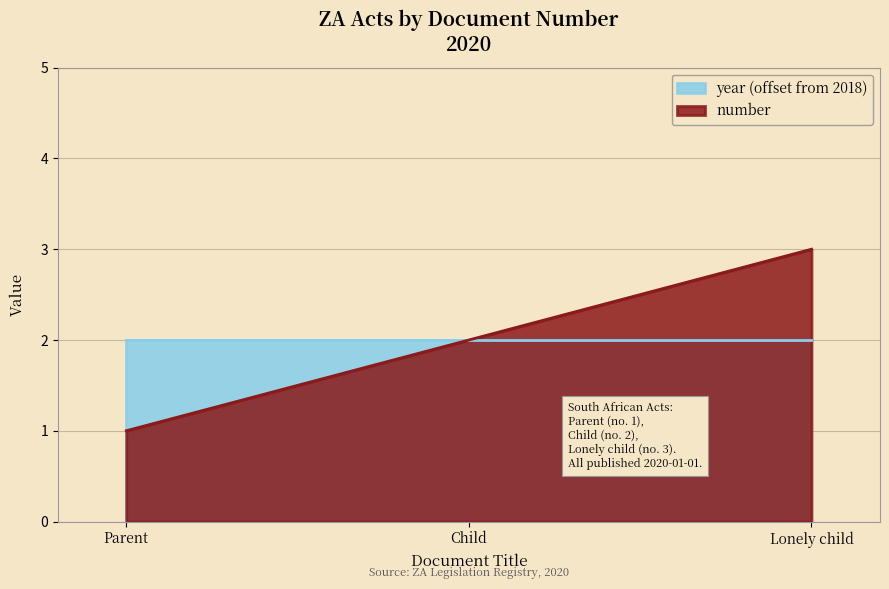

What position from the left is Child?

2